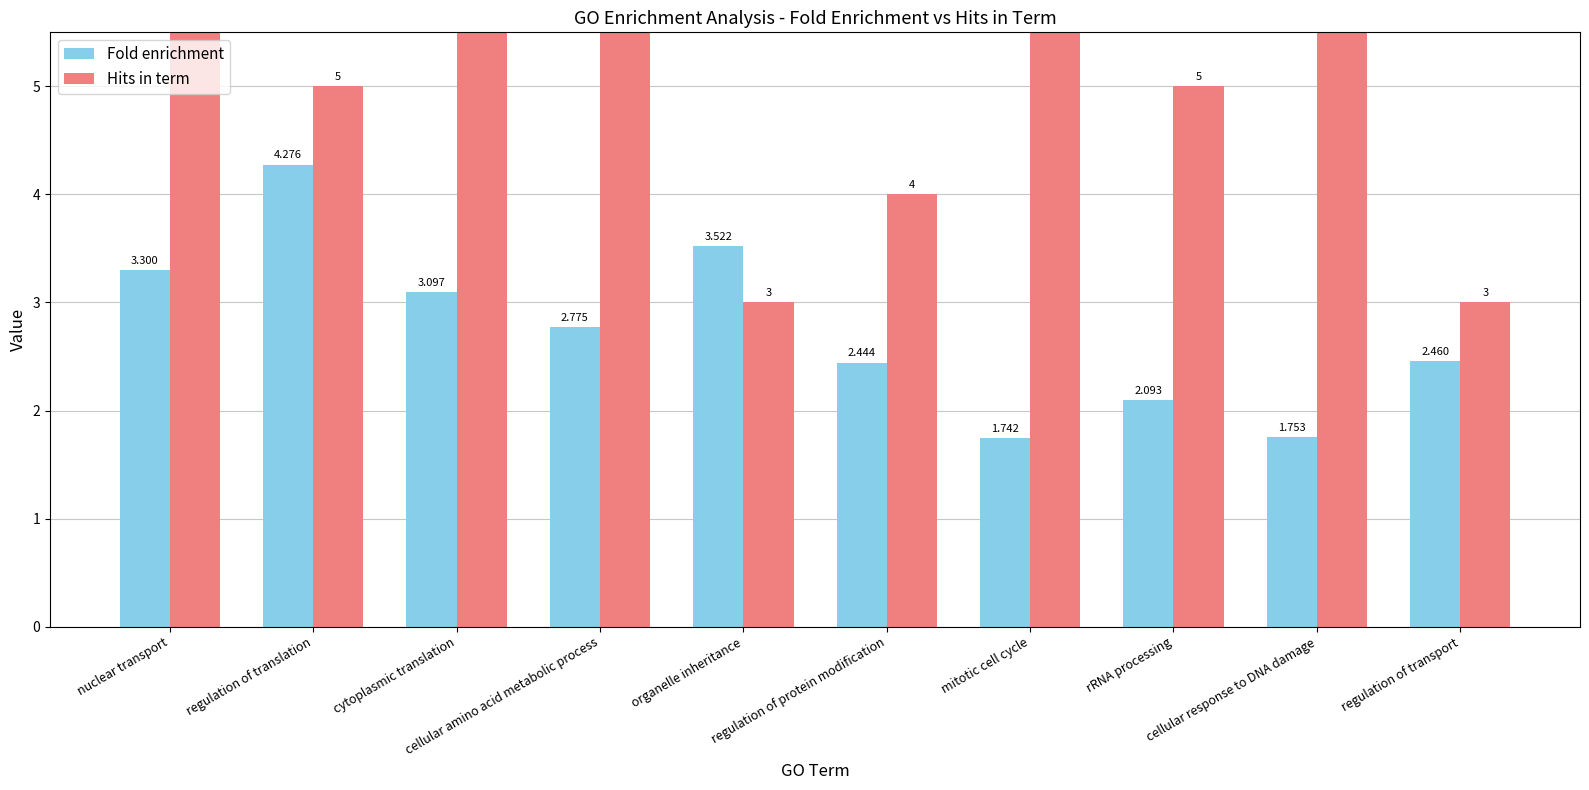

What is the value of the Fold enrichment bar at the 2nd from the left?

4.3